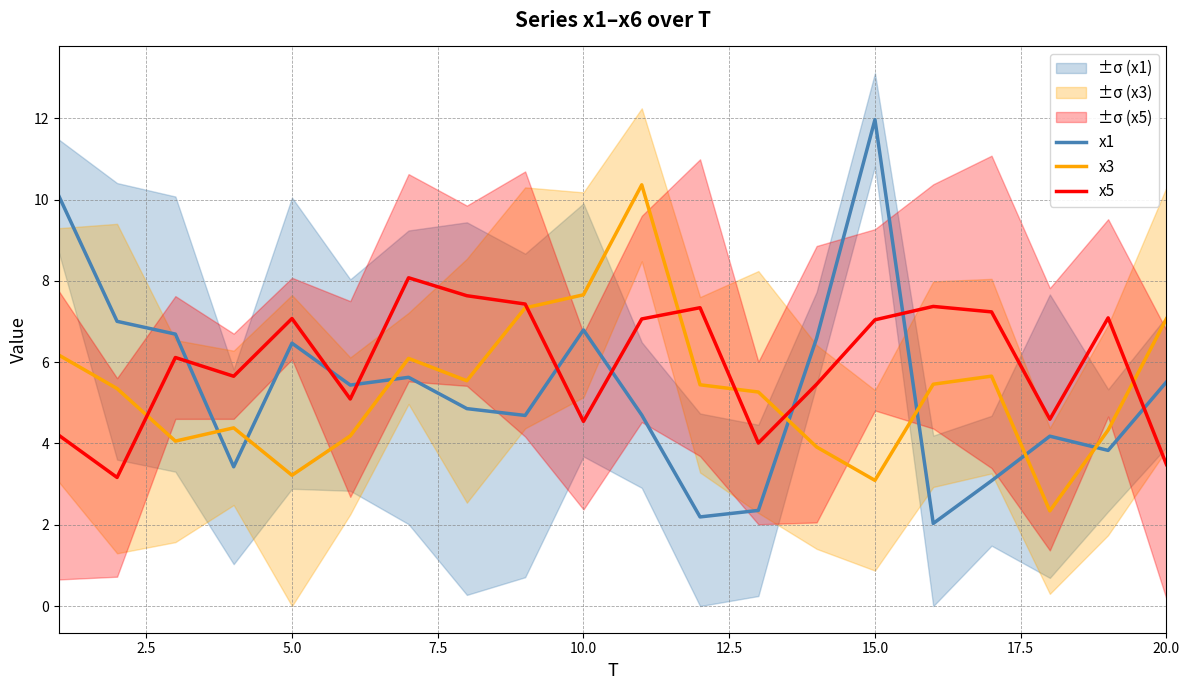

What is the minimum value shown in the chart?

2.0